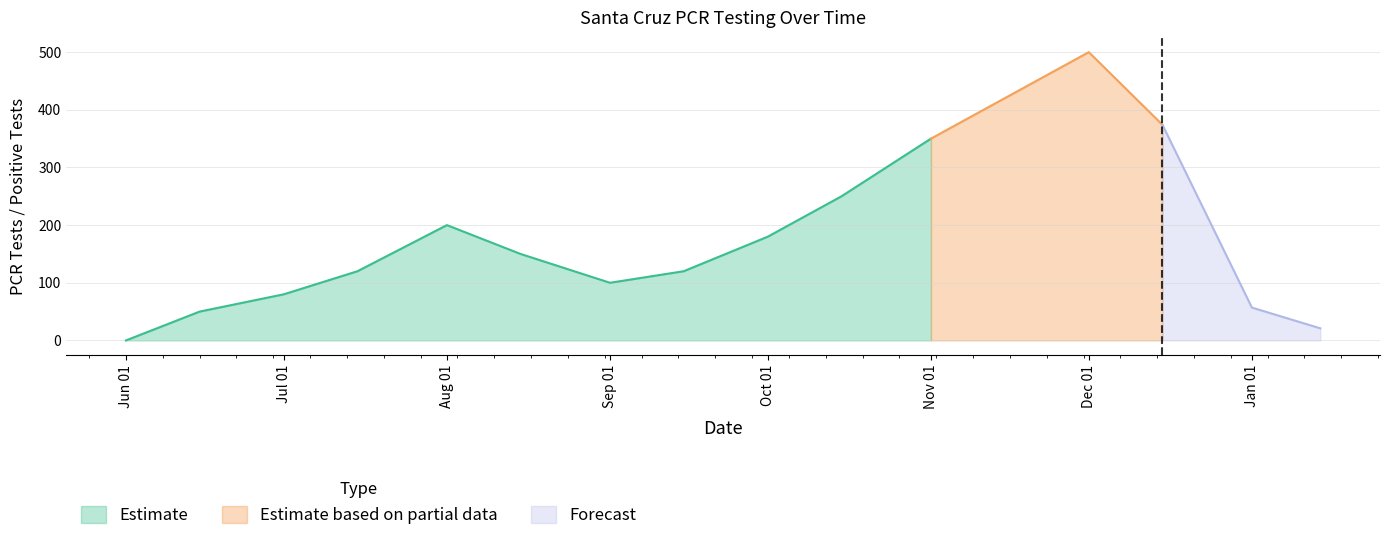

What is the highest value of the Estimate series?

350